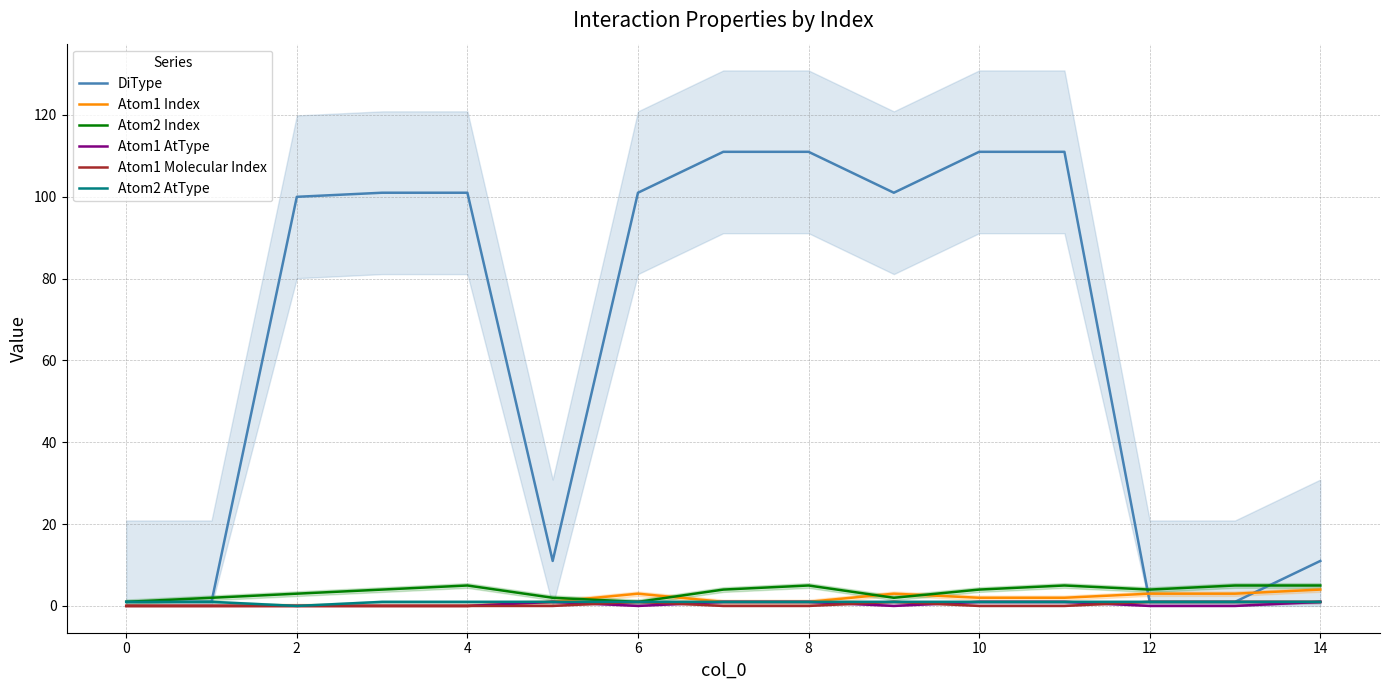

List the series in order of their peak value, lowest first.

Atom1 AtType, Atom1 Molecular Index, Atom2 AtType, Atom1 Index, Atom2 Index, DiType